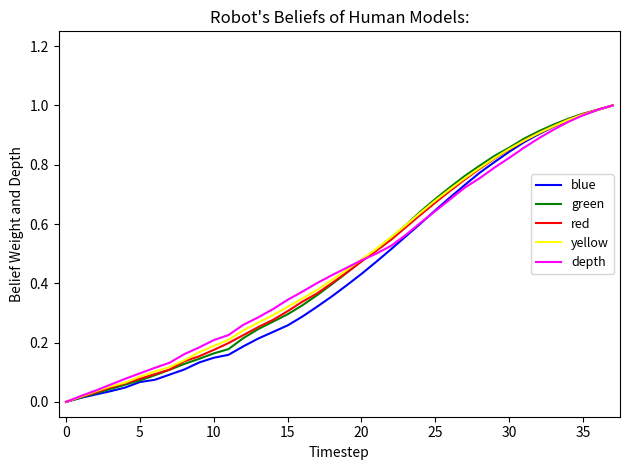

Does the chart display data point markers on the line(s)?

No